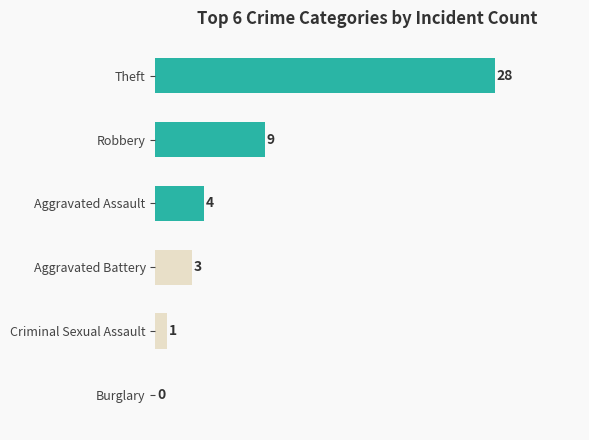

What is the ratio of the value at Aggravated Battery to the value at Robbery?

0.3